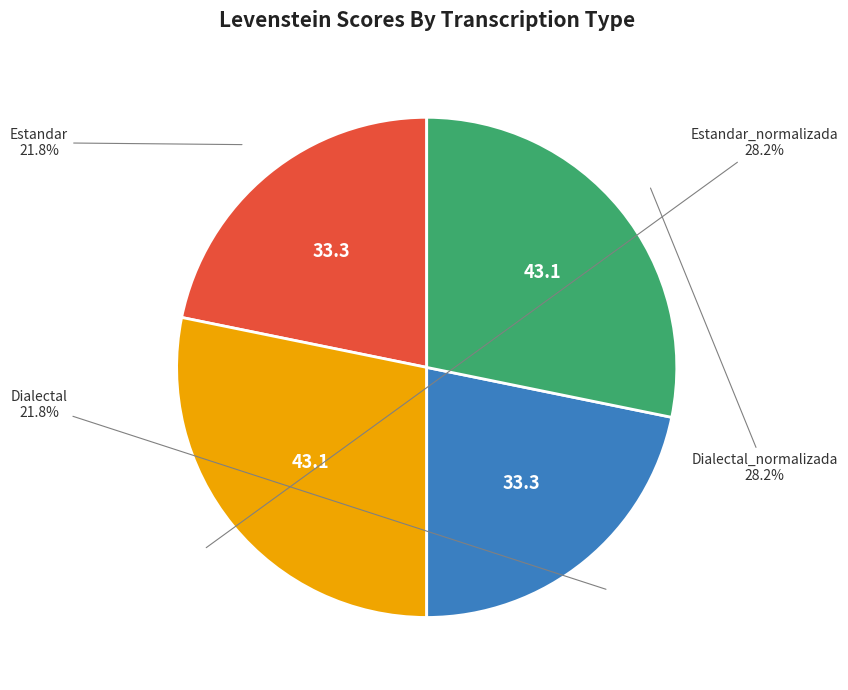

Is there a majority slice in this chart?

No